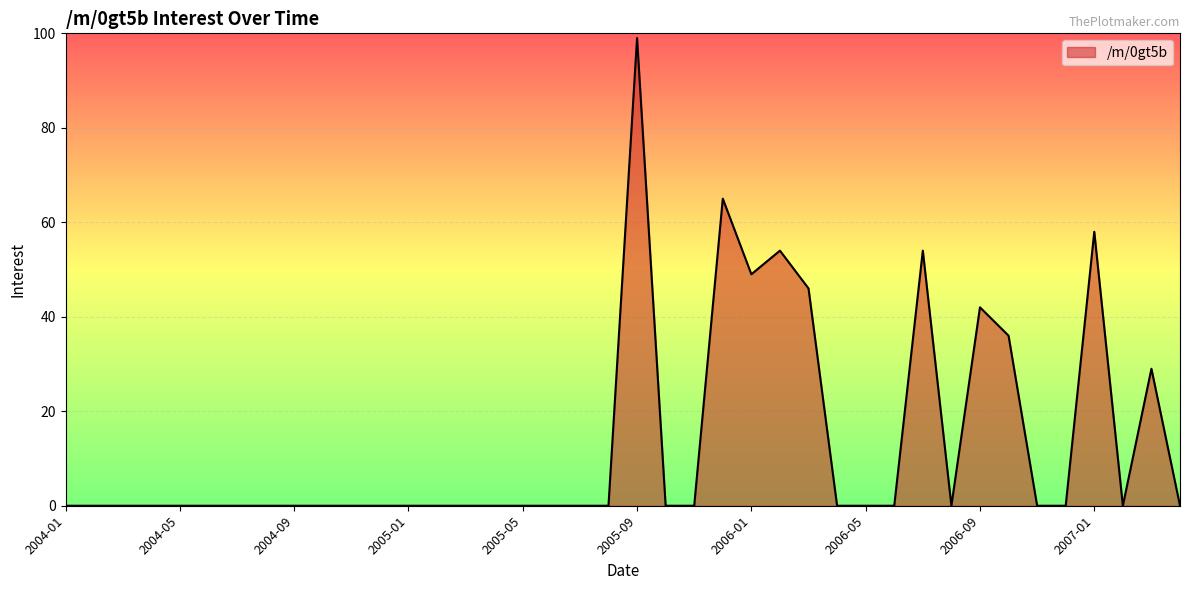

Reading left to right, what are all the values shown in this chart?

0	0	0	0	0	0	0	0	0	0	0	0	0	0	0	0	0	0	0	0	99	0	0	65	49	54	46	0	0	0	54	0	42	36	0	0	58	0	29	0